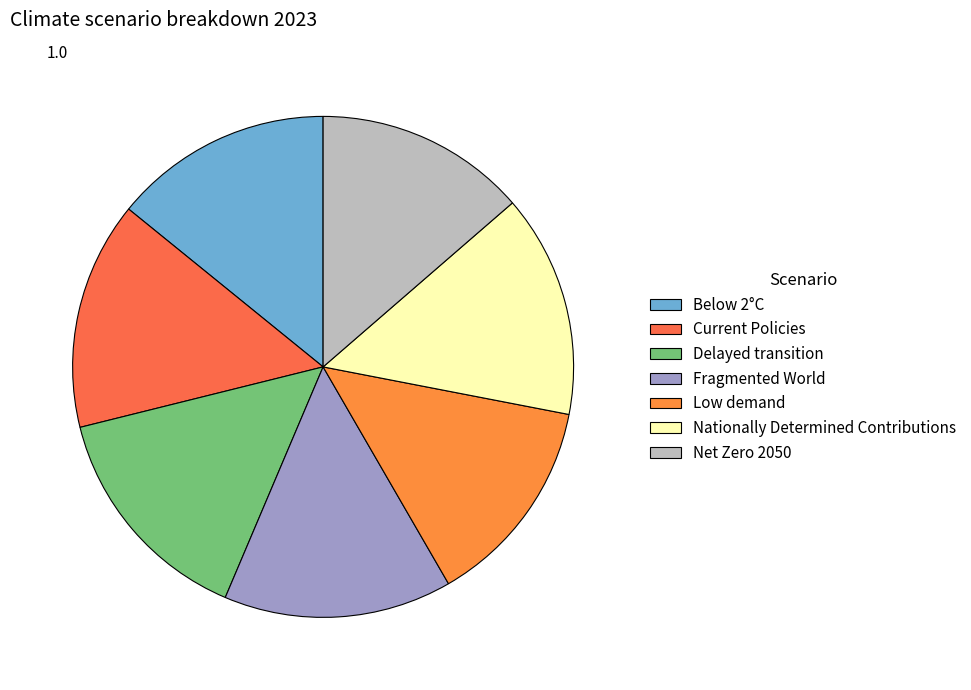

Does Current Policies represent more than half of the total?

No